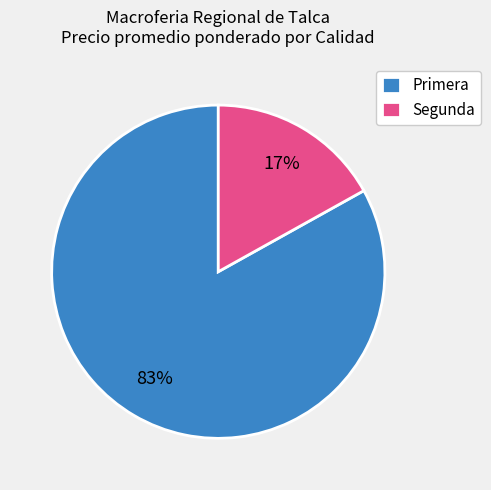

To the nearest percent, what is the average slice percentage?

50%